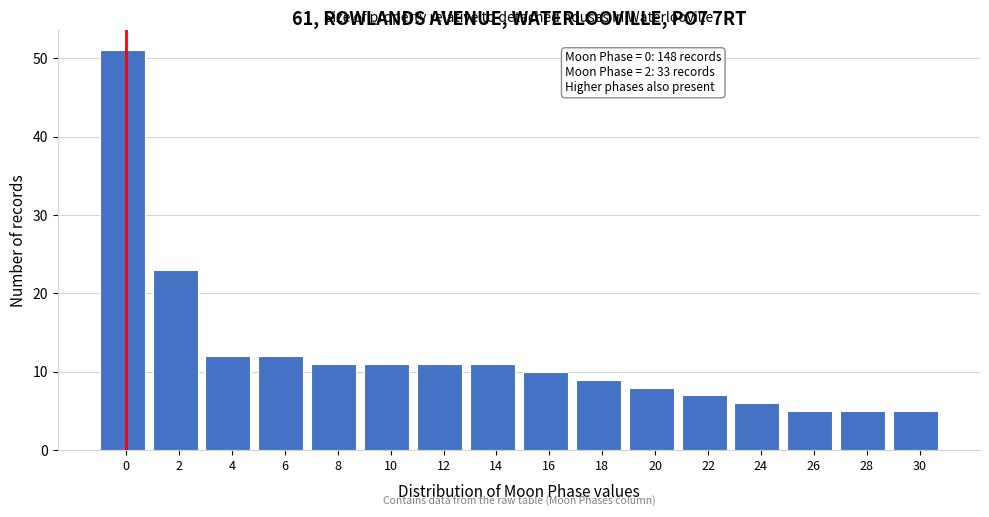

Reading left to right, list all the values displayed in this chart.

0=51	2=23	4=12	6=12	8=11	10=11	12=11	14=11	16=10	18=9	20=8	22=7	24=6	26=5	28=5	30=5